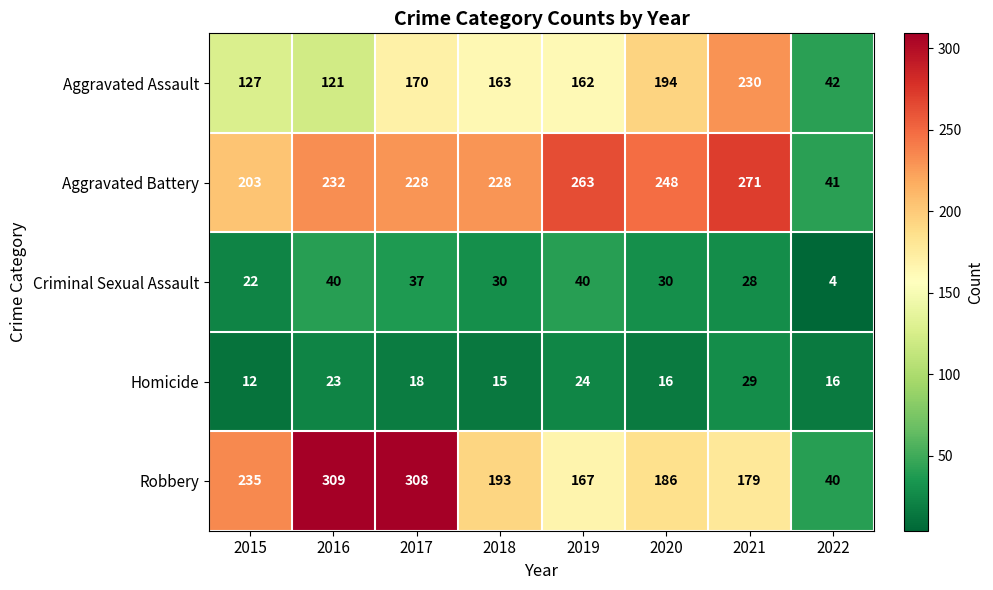

What value does the Homicide series have at 2019?

24